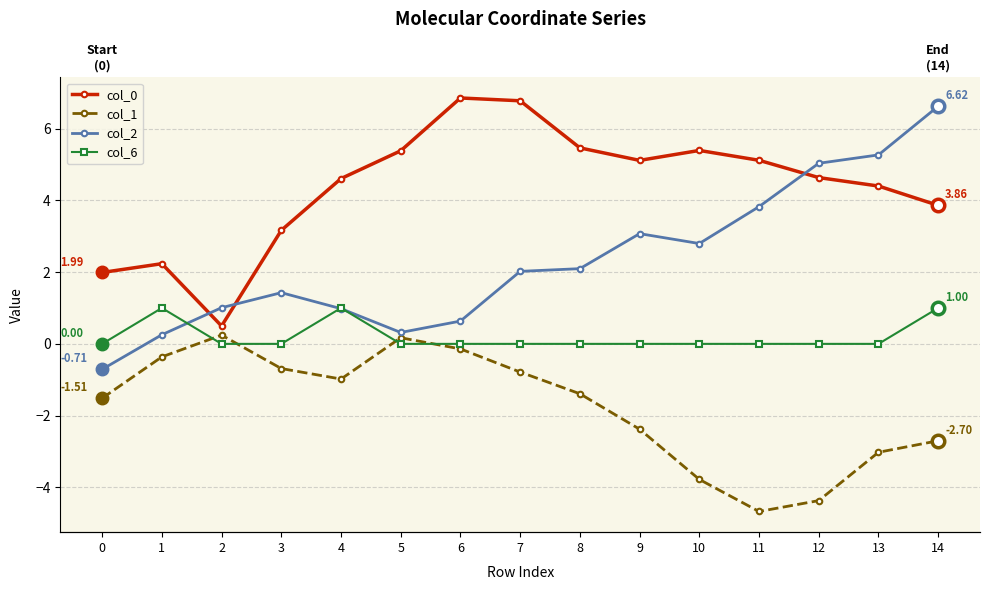

How many intersections are there between col_2 and col_6?

3